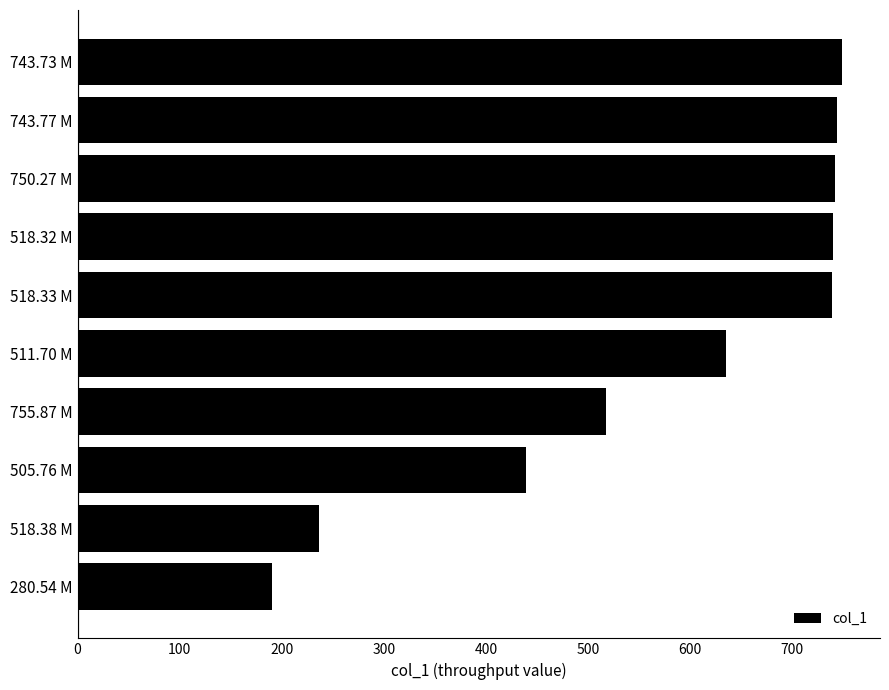

Is it true that the value at 518.33 M is 1013.4?

False